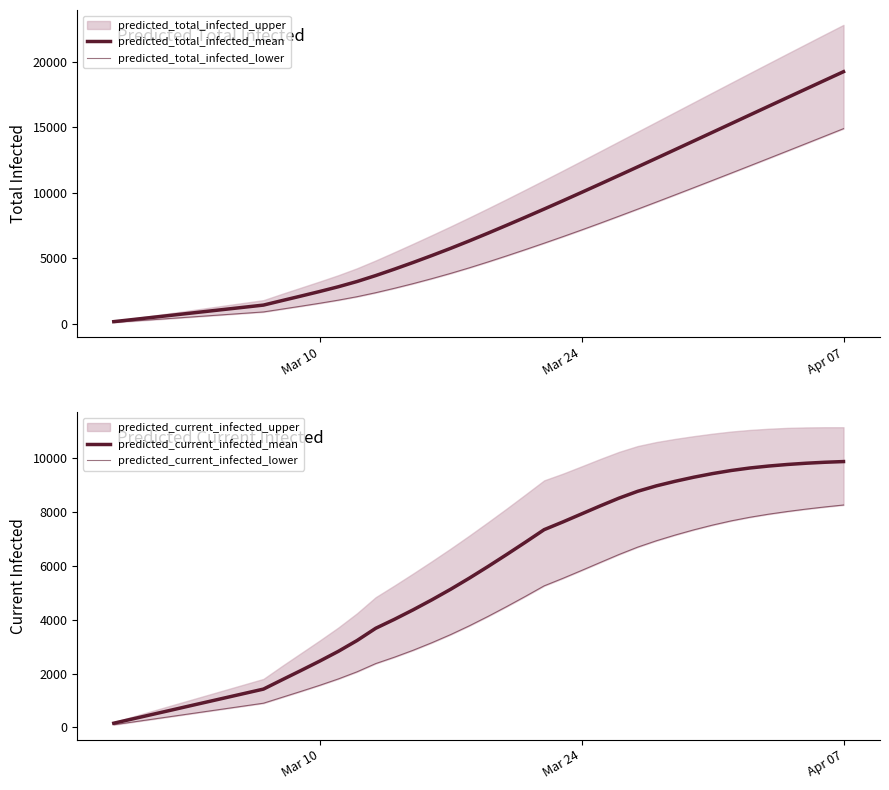

Reading left to right, what are all the values shown in this chart?

predicted_total_infected_mean: 158	316	474	632	791	949	1107	1265	1423	1769	2111	2459	2823	3224	3679	4169	4679	5209	5756	6327	6917	7522	8136	8759	9391	10031	10677	11328	11983	12640	13300	13961	14624	15287	15951	16614	17276	17936	18596	19253
predicted_total_infected_lower: 100	200	300	400	500	600	700	800	900	1119	1338	1562	1800	2064	2370	2707	3064	3444	3844	4270	4719	5185	5663	6152	6651	7161	7683	8215	8753	9296	9844	10395	10950	11507	12068	12631	13196	13763	14332	14902
predicted_current_infected_mean: 158	316	474	632	791	949	1107	1265	1423	1769	2111	2459	2823	3224	3679	4011	4363	4734	5124	5537	5969	6415	6871	7336	7622	7920	8218	8505	8759	8961	9130	9282	9416	9531	9624	9696	9754	9800	9836	9862
predicted_current_infected_lower: 100	200	300	400	500	600	700	800	900	1119	1338	1562	1800	2064	2370	2607	2864	3144	3444	3770	4119	4485	4863	5252	5531	5823	6120	6415	6689	6925	7136	7330	7506	7663	7797	7911	8010	8099	8179	8251